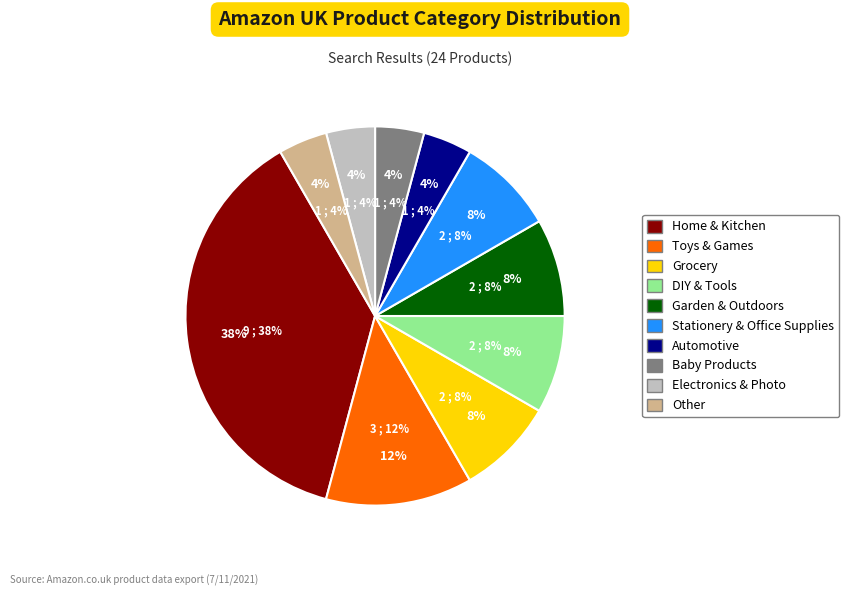

Combined, what portion of the pie is Other and Baby Products?

8.3%